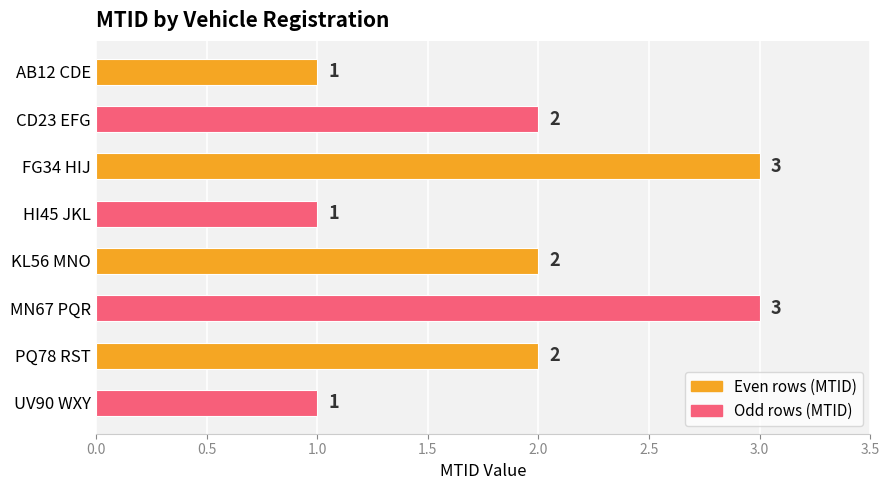

The value at KL56 MNO is 2. True or false?

True